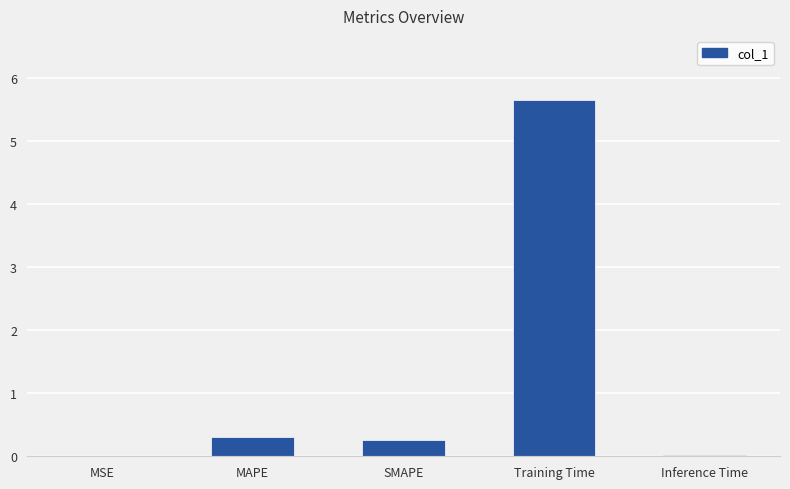

Which label corresponds to the largest value in the chart?

Training Time